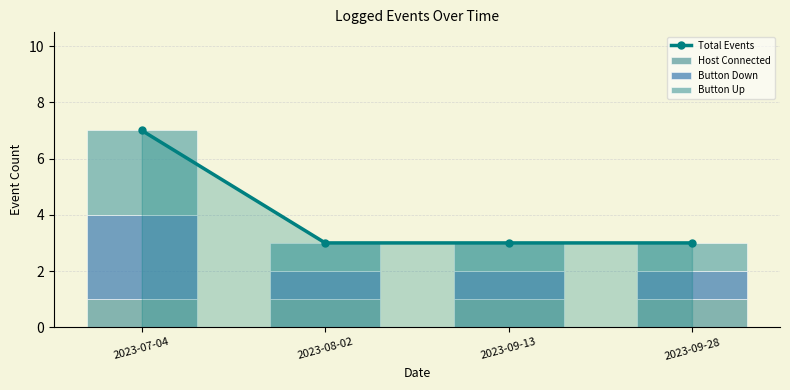

At which category is the sum across all series the highest?

2023-07-04